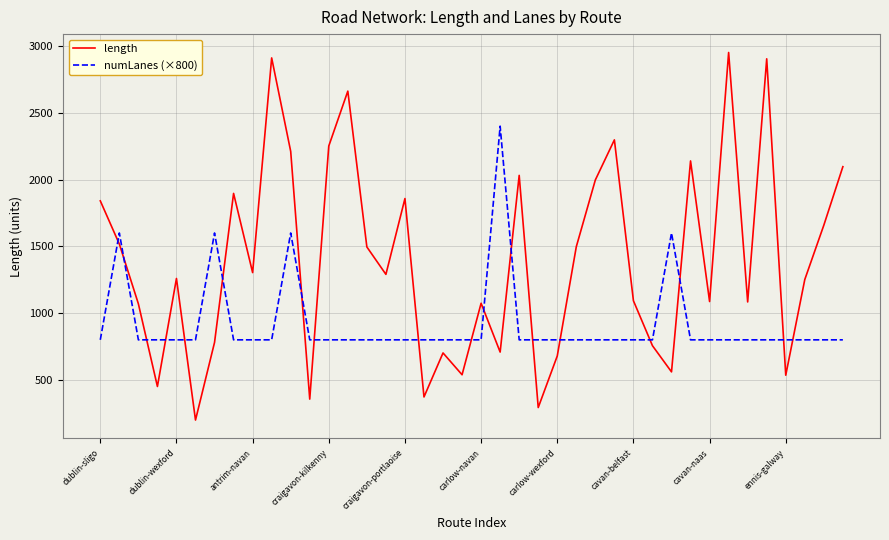

True or false: numLanes (×800) and length intersect in this chart.

True